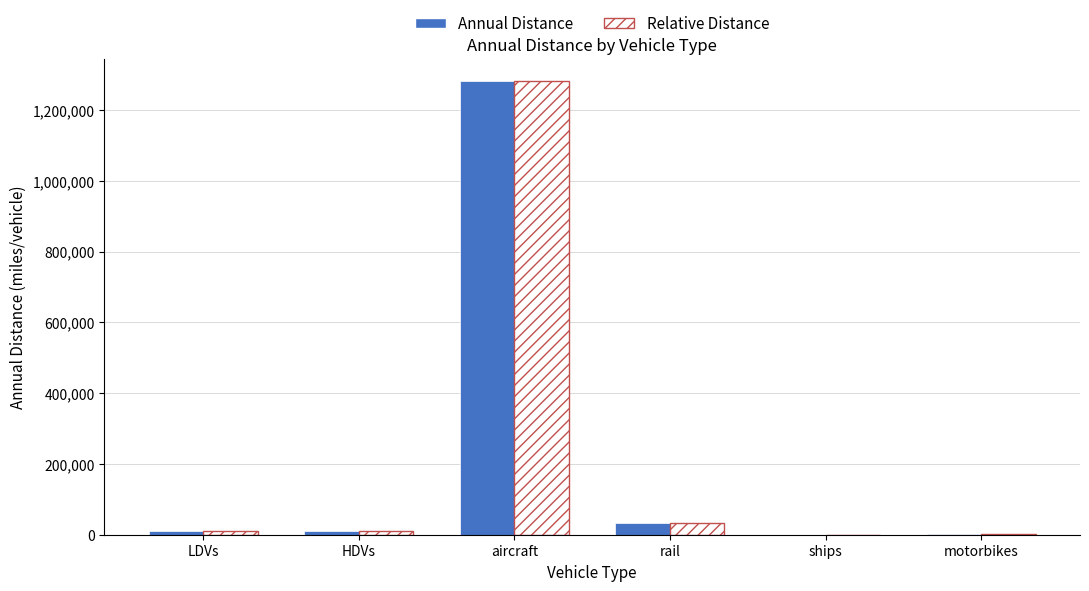

Where is Annual Distance nearest to the value 640383?

rail